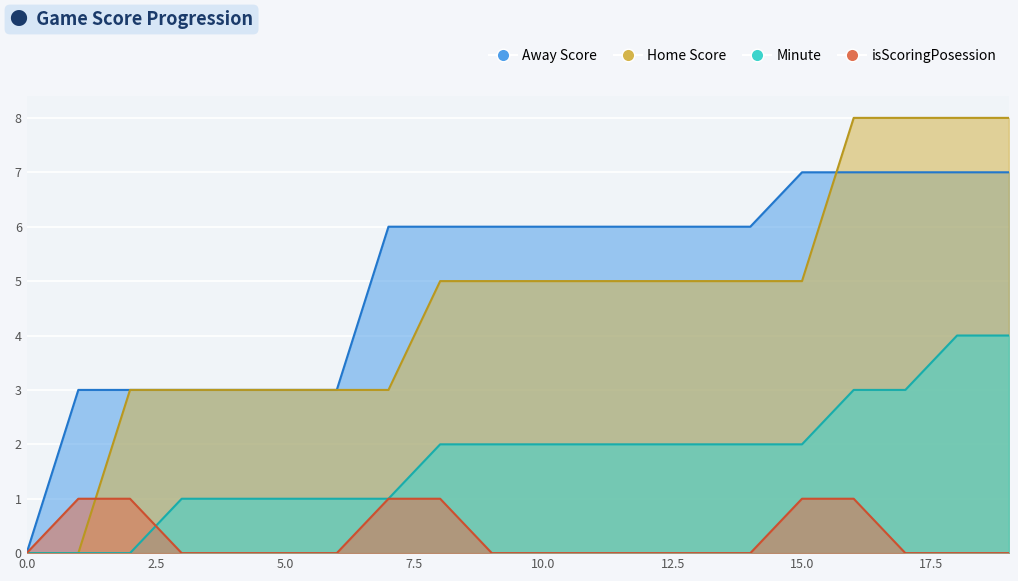

Count the number of data series in this chart.

4